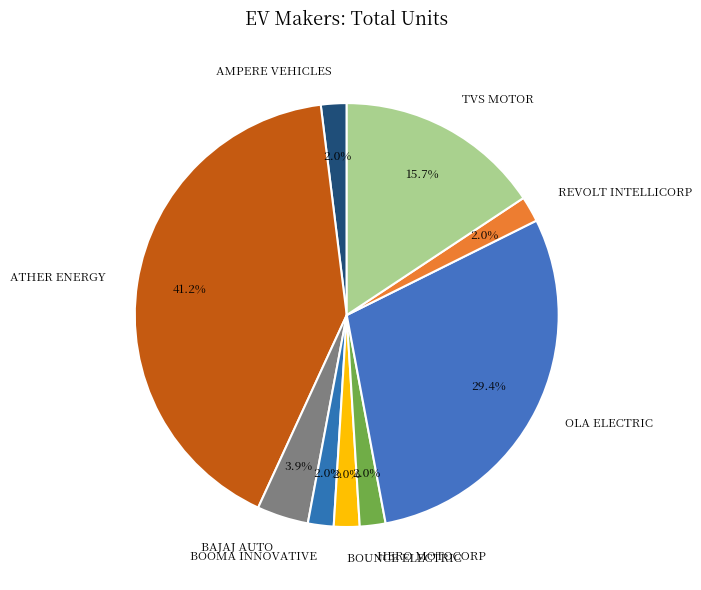

To the nearest percent, what is the difference between the AMPERE VEHICLES and BAJAJ AUTO slice percentages?

2%